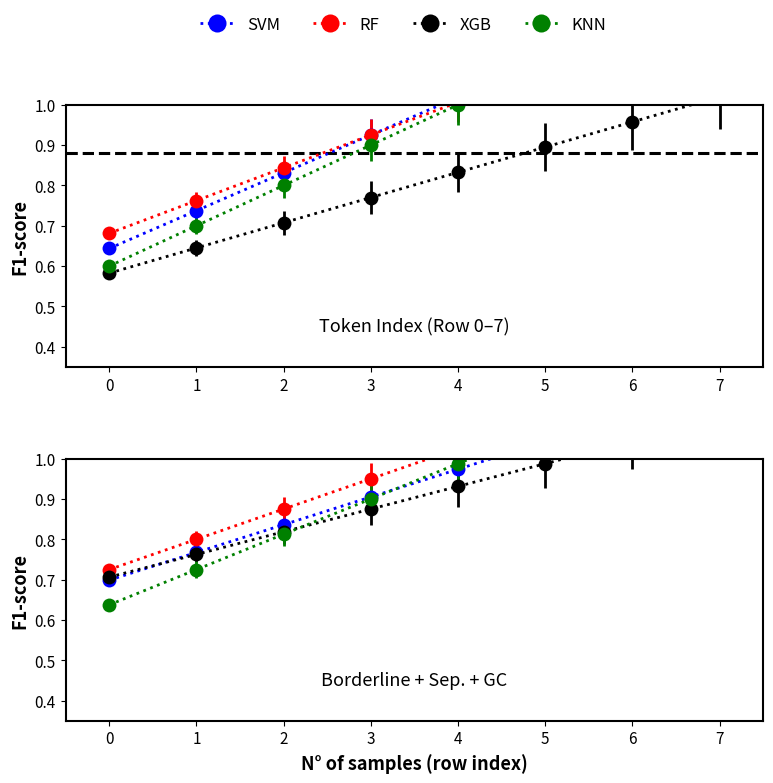

What is the smallest value displayed?

0.6